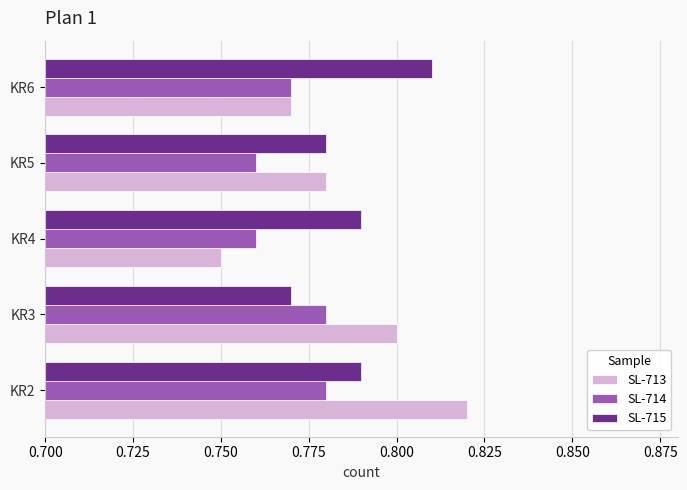

Which series has the largest range (max minus min)?

SL-713